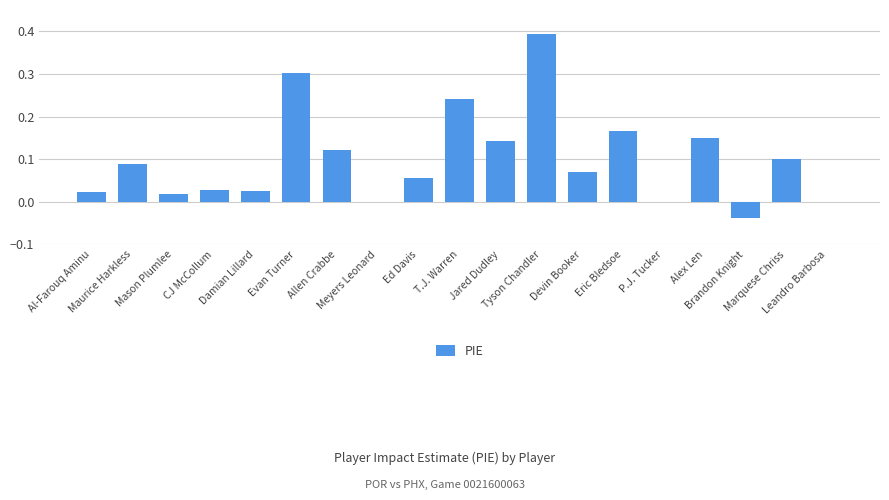

Count the number of data series in this chart.

1